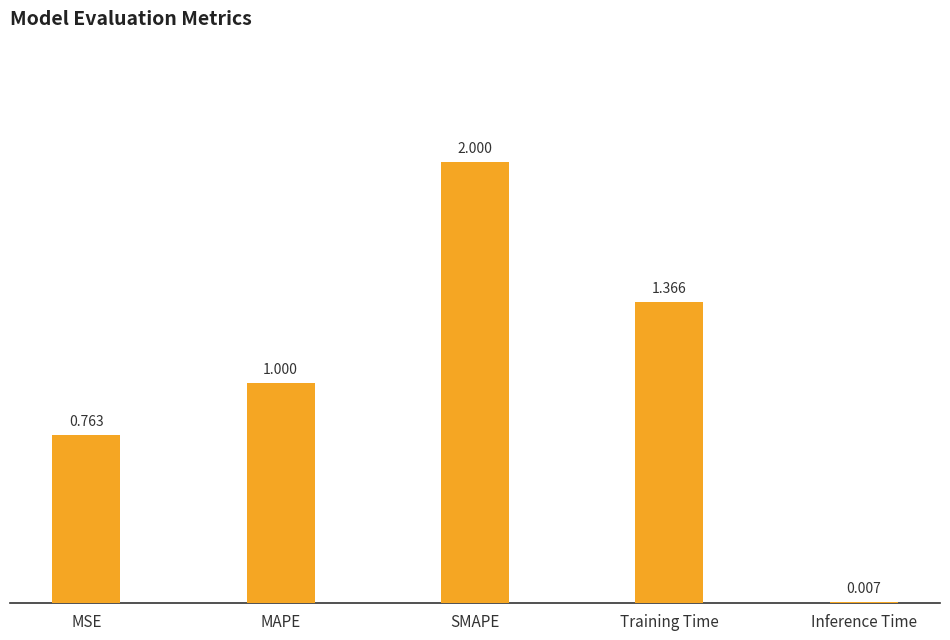

Where is the data nearest to the value 1?

MAPE